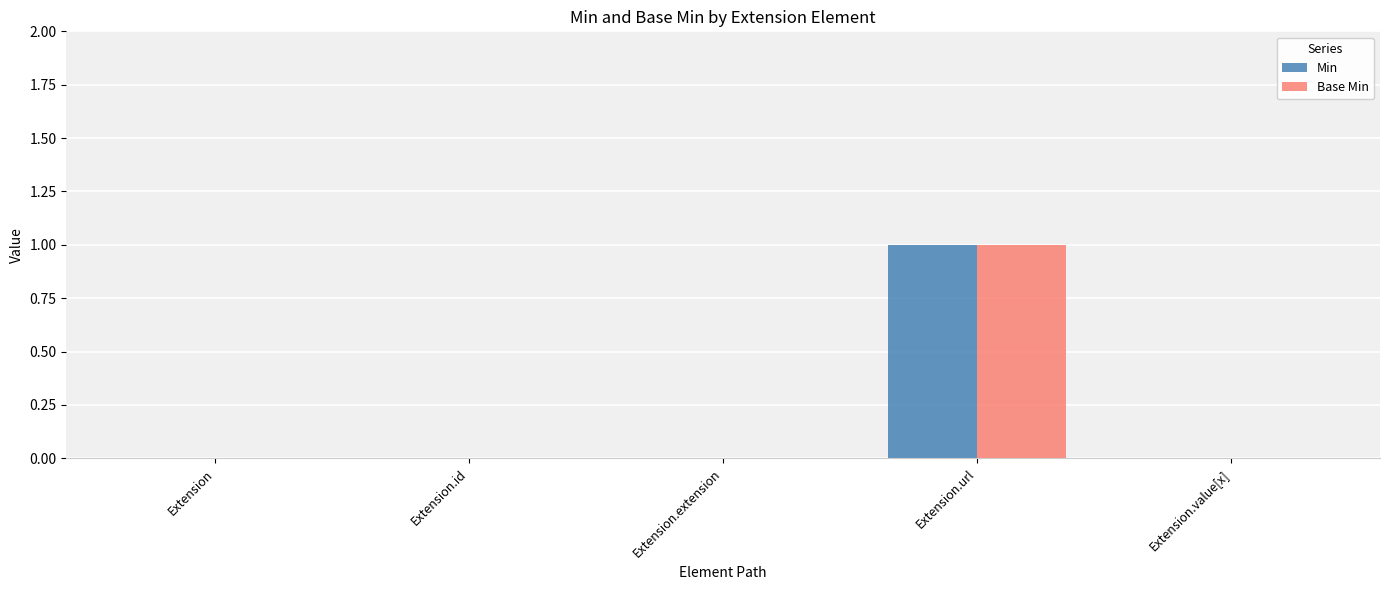

At which category is the sum across all series the highest?

Extension.url